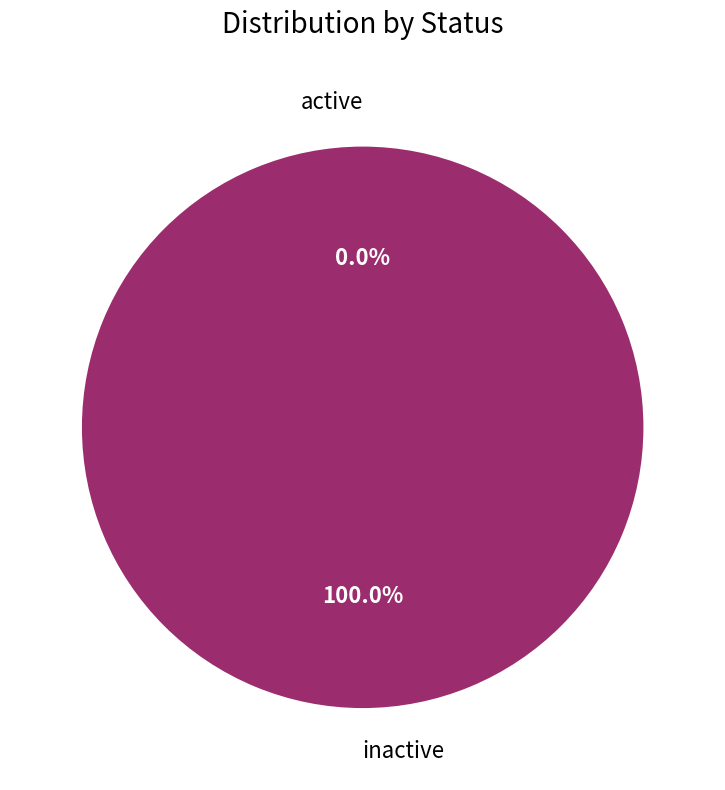

Rank the categories by value from lowest to highest.

active, inactive